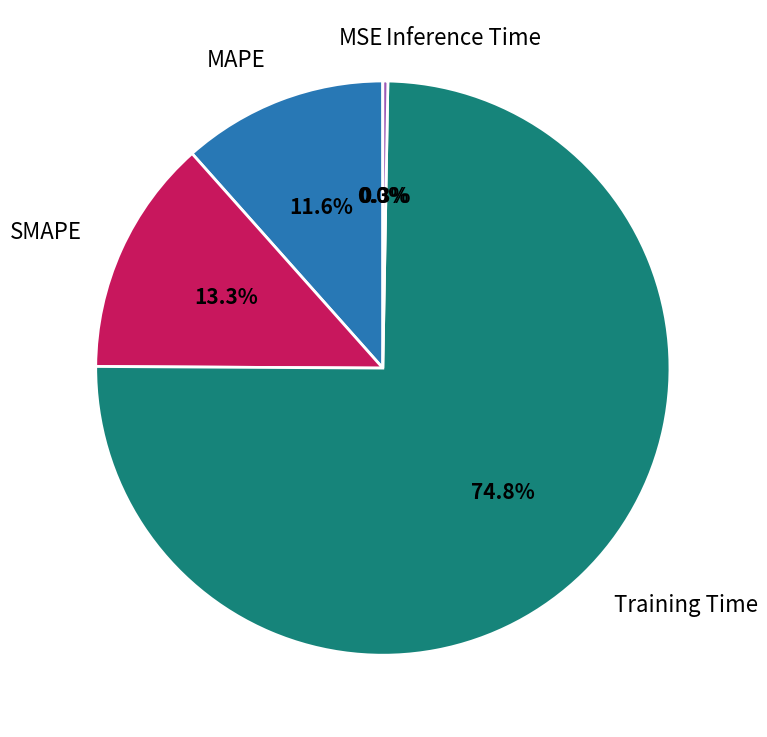

What is the largest slice in the pie chart?

Training Time